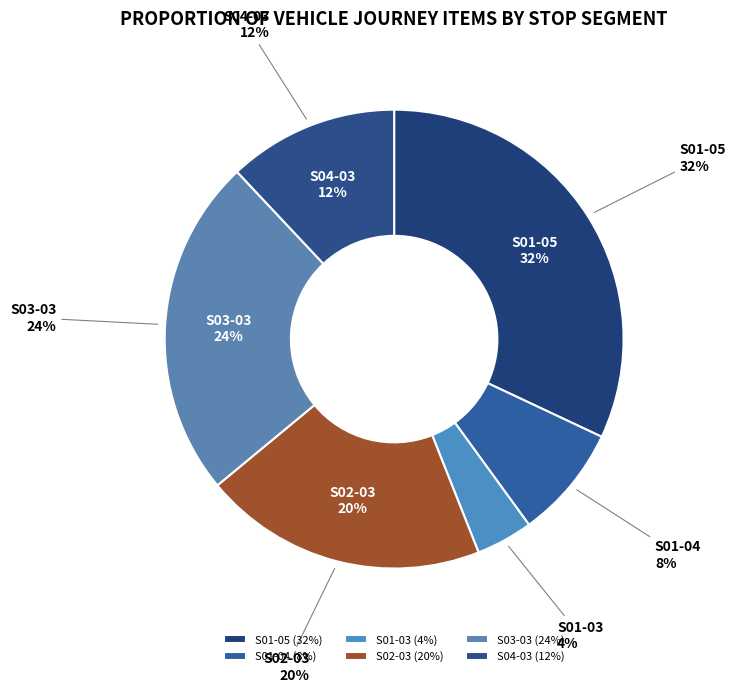

Is it true that S01-04 is 3% of the pie?

False